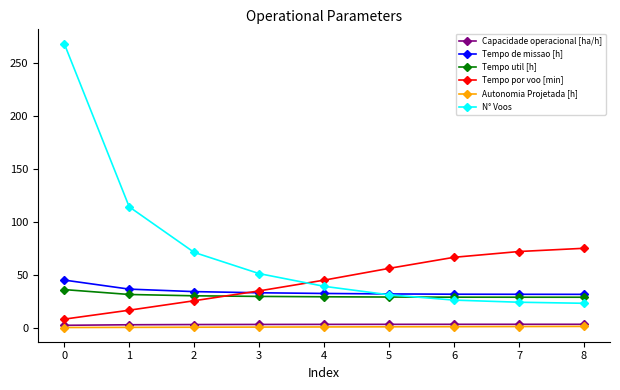

Is the value of Tempo util [h] at 4 greater than the value of Autonomia Projetada [h] at 0?

Yes